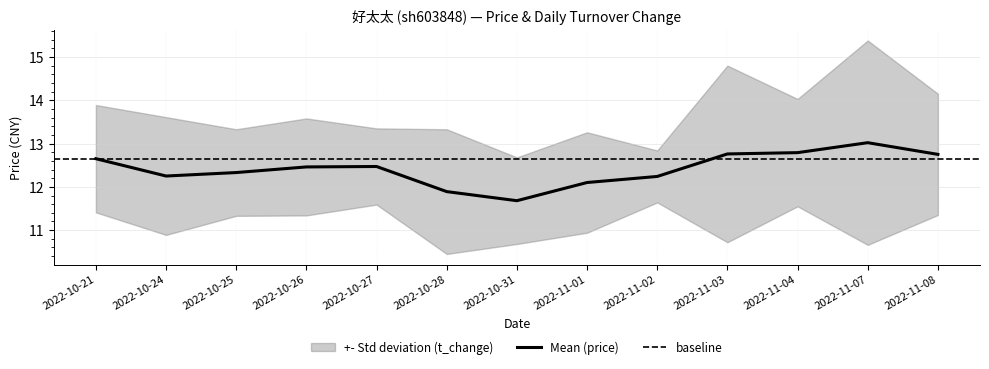

Between 2022-11-02 and 2022-10-25, which is larger?

2022-10-25